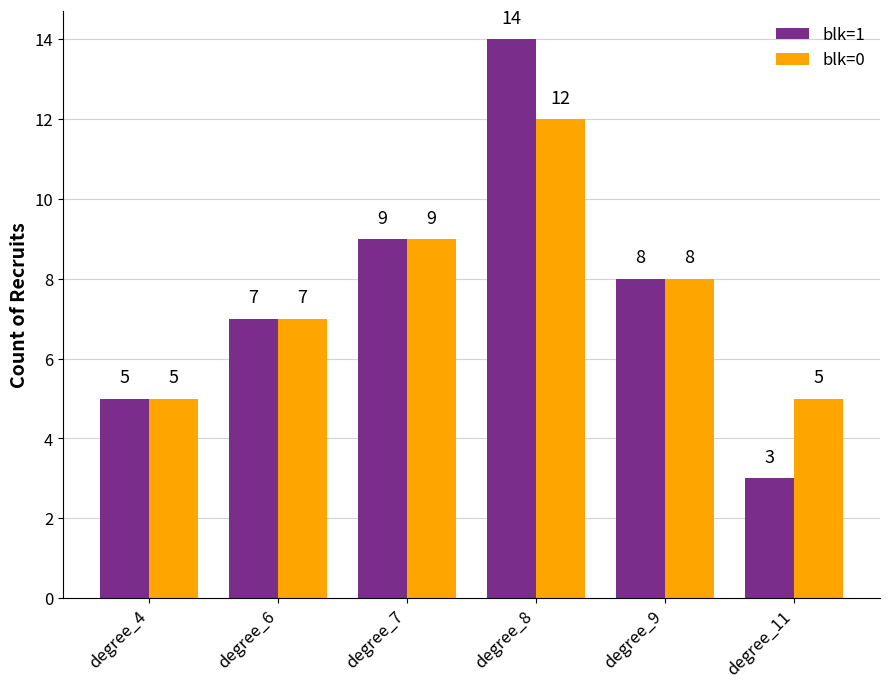

Which series has the widest spread of values?

blk=1